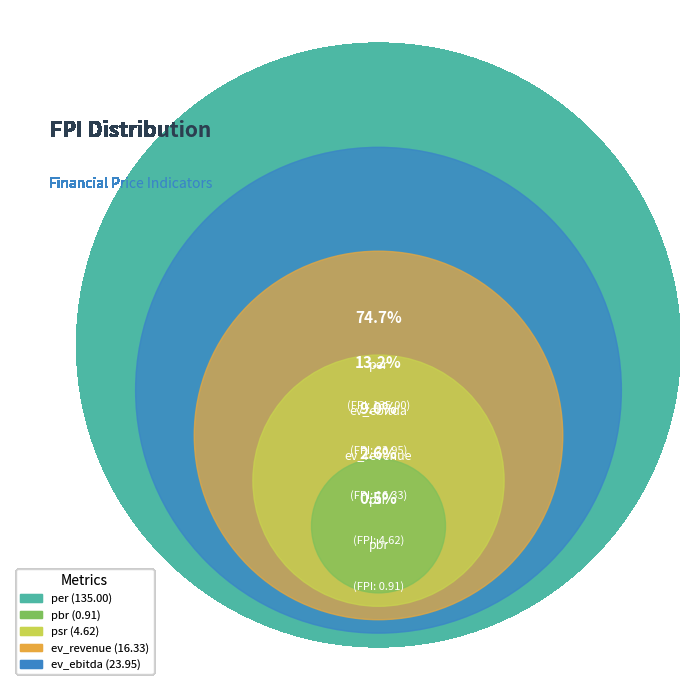

What is the change in value from psr to ev_ebitda?

+19.3